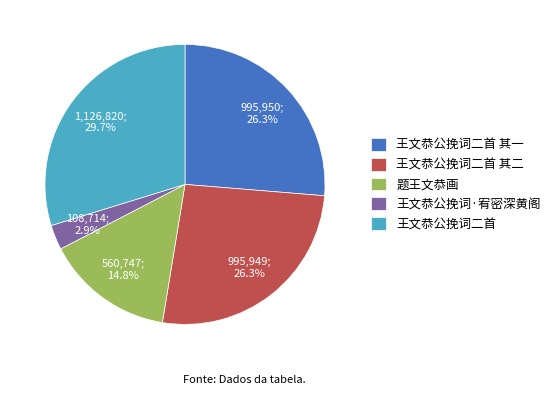

To the nearest percent, what is the difference between the largest and smallest slice percentages?

27%